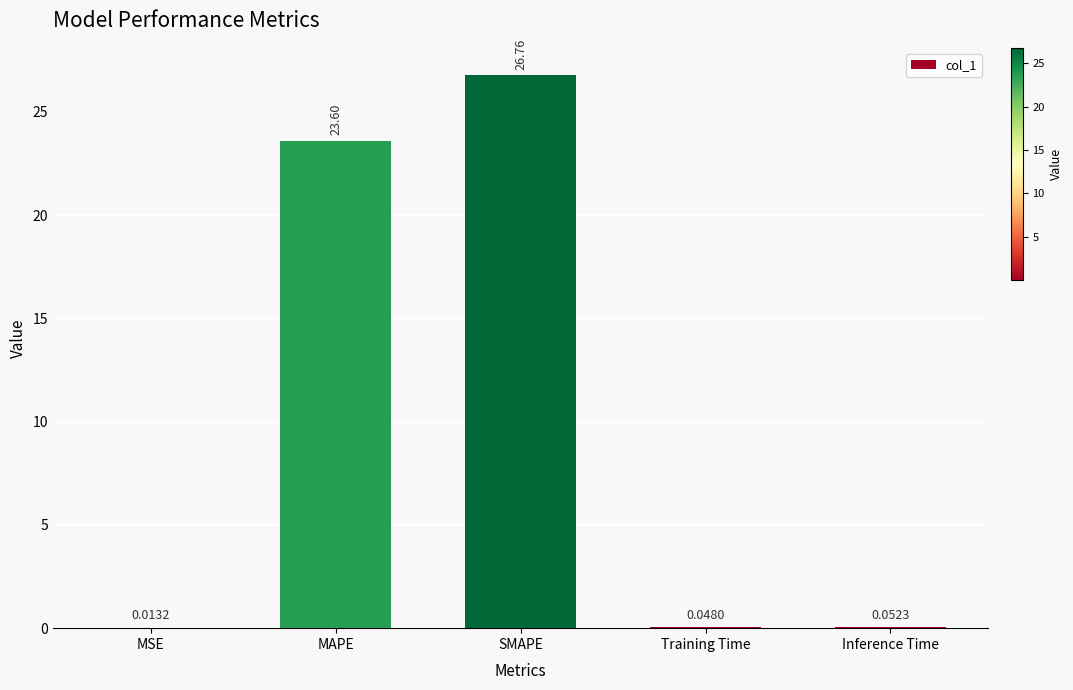

Where is the data nearest to the value 13?

MAPE